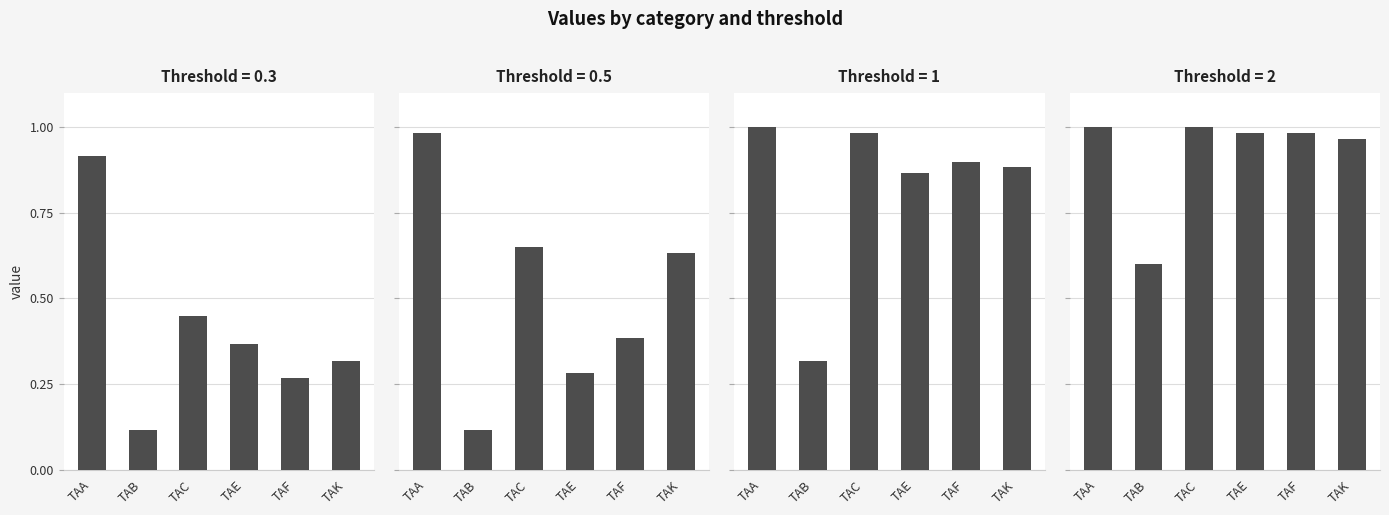

What are all the series names shown in the legend?

0.3, 0.5, 1, 2